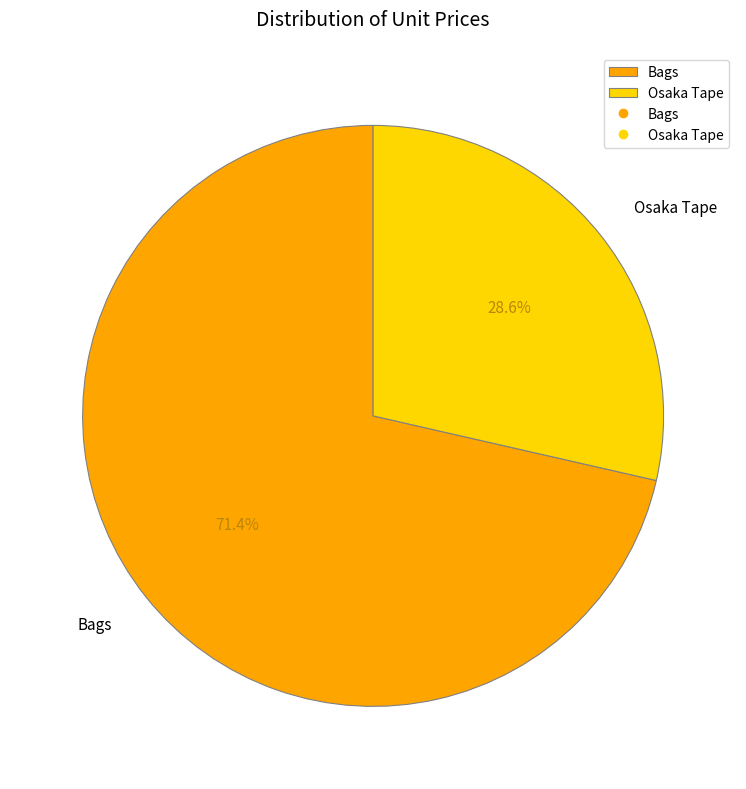

The Bags slice represents 78% of the pie. True or false?

False